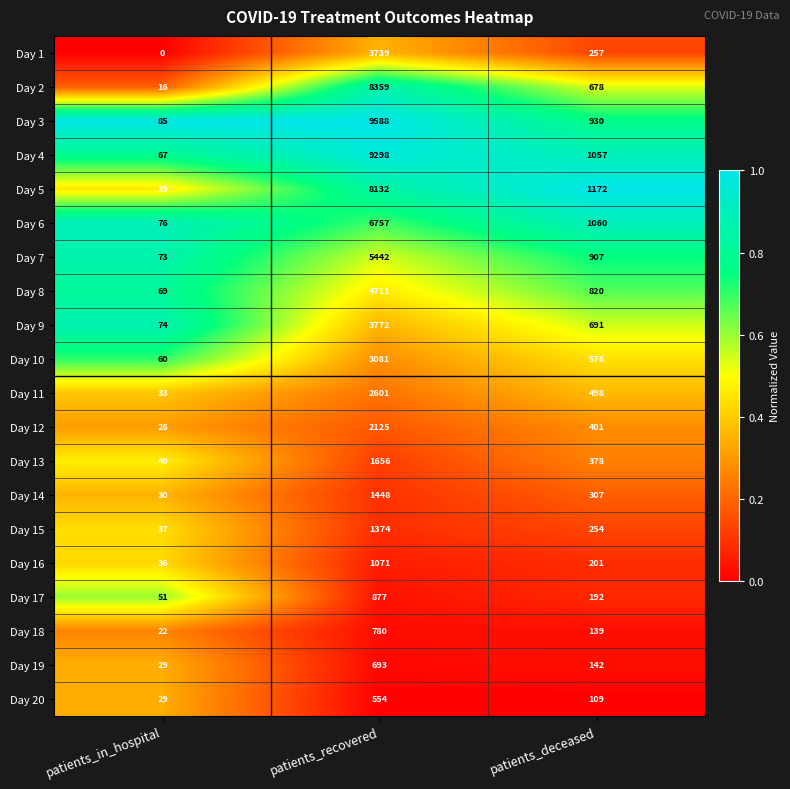

Which series has the widest spread of values?

Day 3